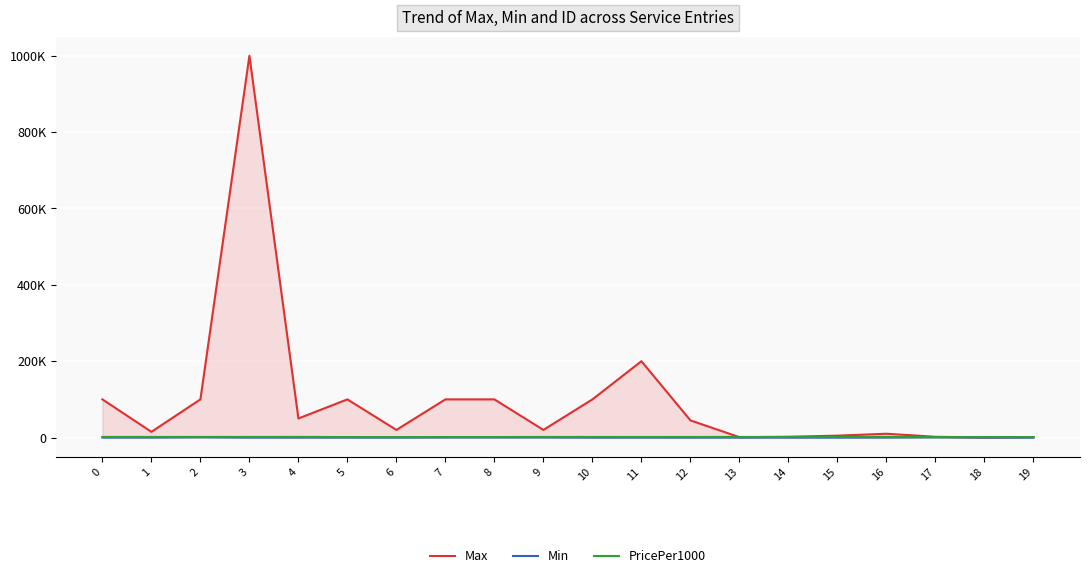

Reading right to left, list all the values displayed in this chart.

Max: 1300	250	2000	10000	5000	2000	1000	45000	200000	100000	20000	100000	100000	20000	100000	50000	1000000	100000	15000	100000
Min: 25	10	1000	200	100	100	100	50	100	50	500	500	500	100	200	100	100	1000	200	100
PricePer1000: 1203	1202	1201	1662	1661	1573	1572	1521	1520	1519	1562	1320	1318	1317	1315	1665	1628	1578	1570	1568